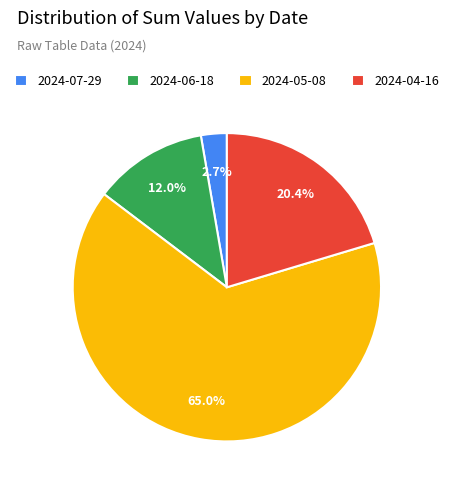

What percentage is the 2024-06-18 slice, to the nearest percent?

12%